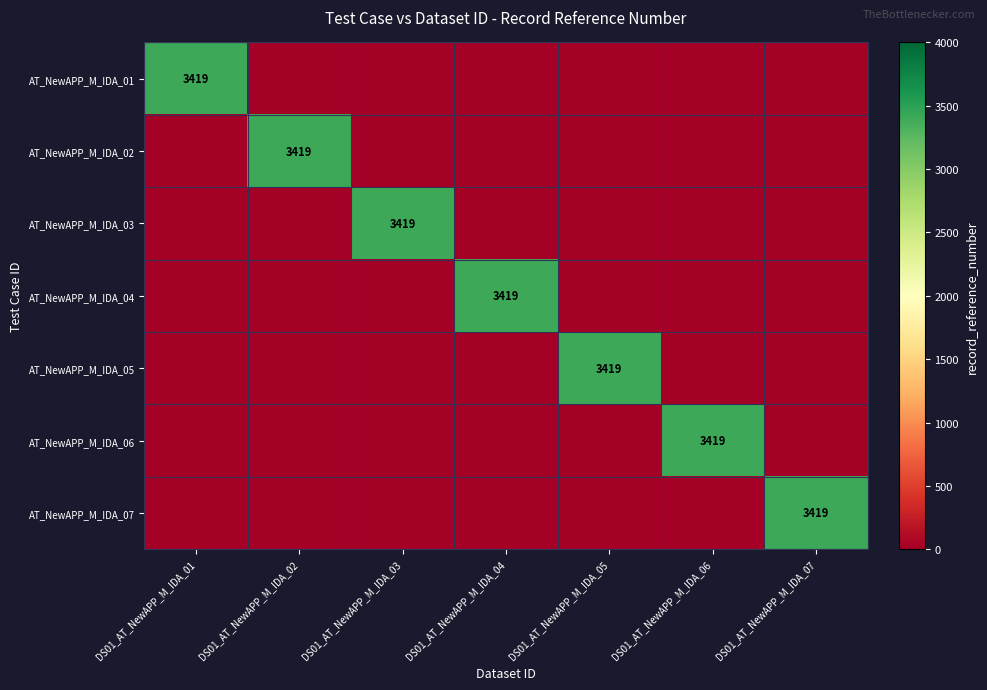

The AT_NewAPP_M_IDA_06 series shows 0 at DS01_AT_NewAPP_M_IDA_04. True or false?

True